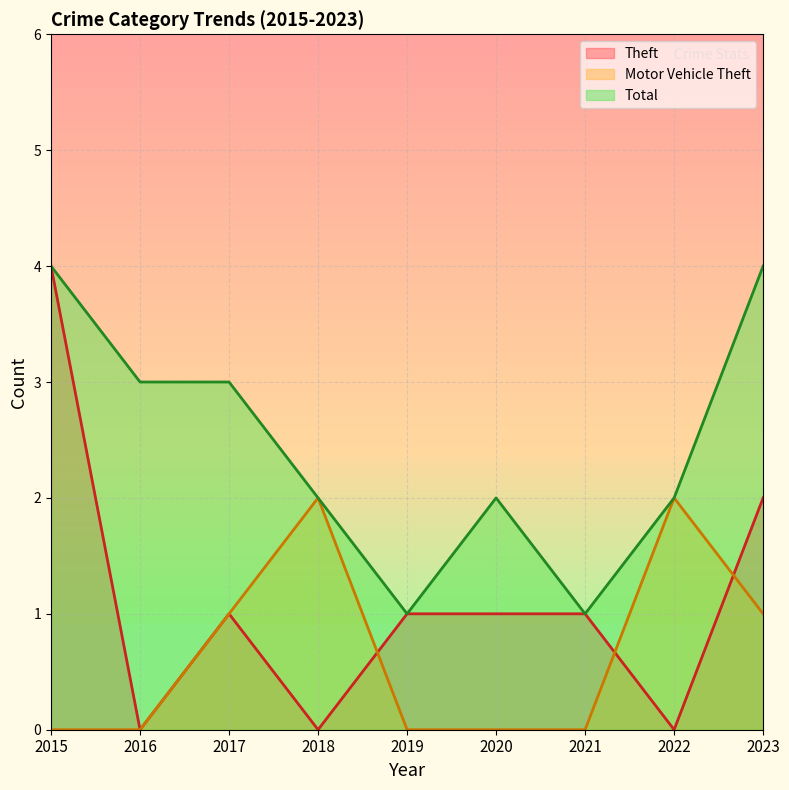

What is the average value of the Motor Vehicle Theft series?

1